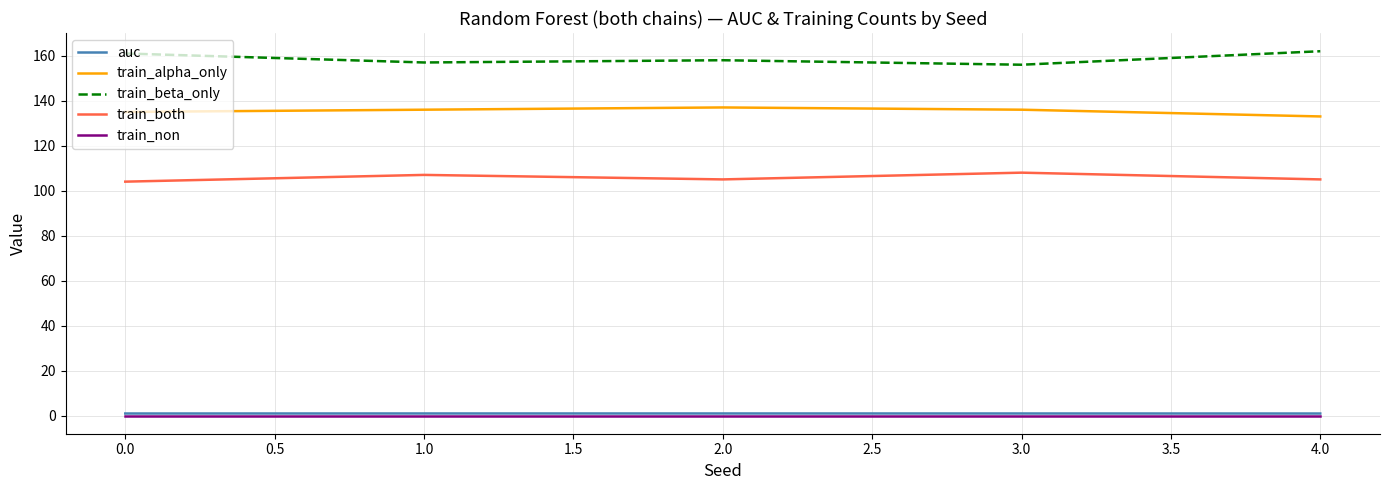

True or false: train_both and train_beta_only cross at least once.

False